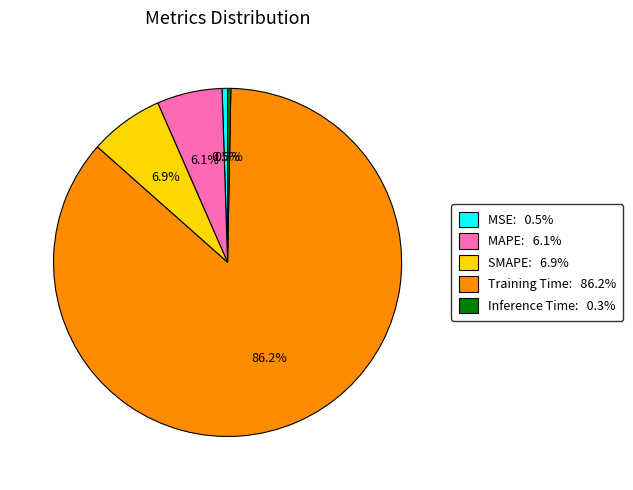

The Training Time slice represents 86% of the pie. True or false?

True